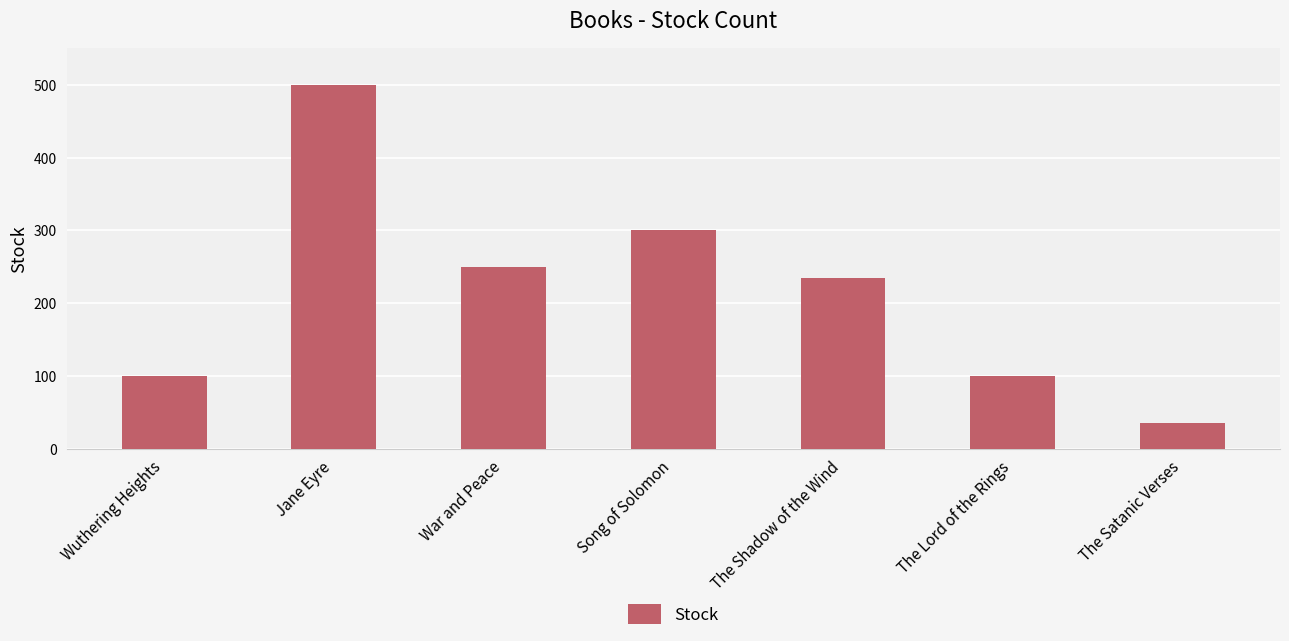

At which category does the chart reach its peak across all series?

Jane Eyre